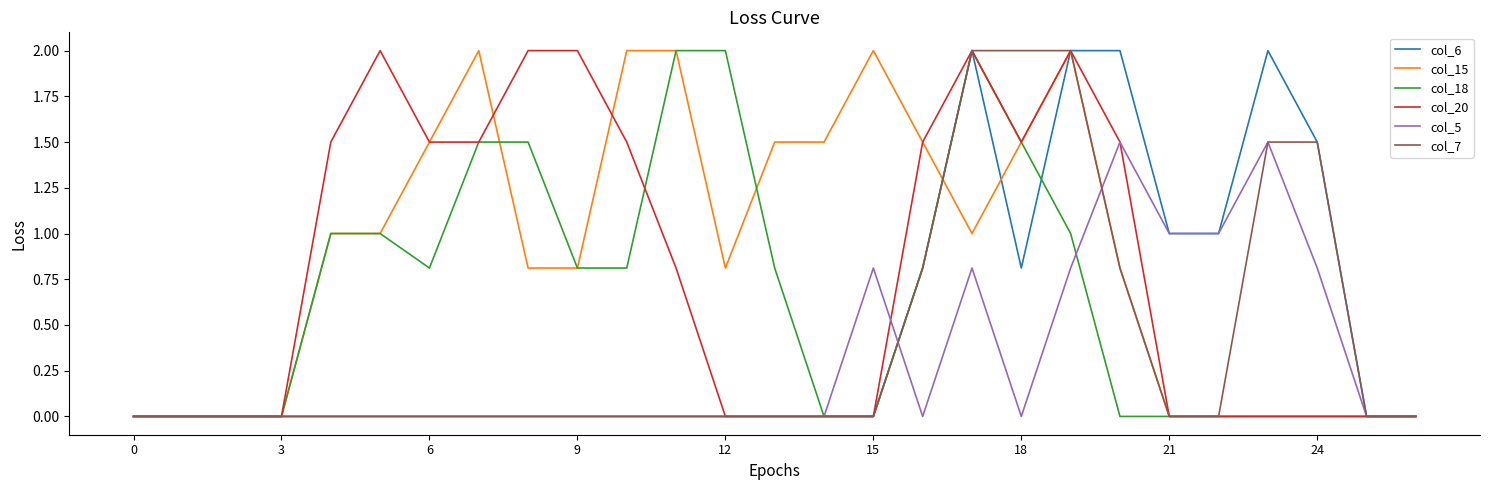

Rank the series by their average value, from highest to lowest.

col_15, col_20, col_18, col_6, col_7, col_5